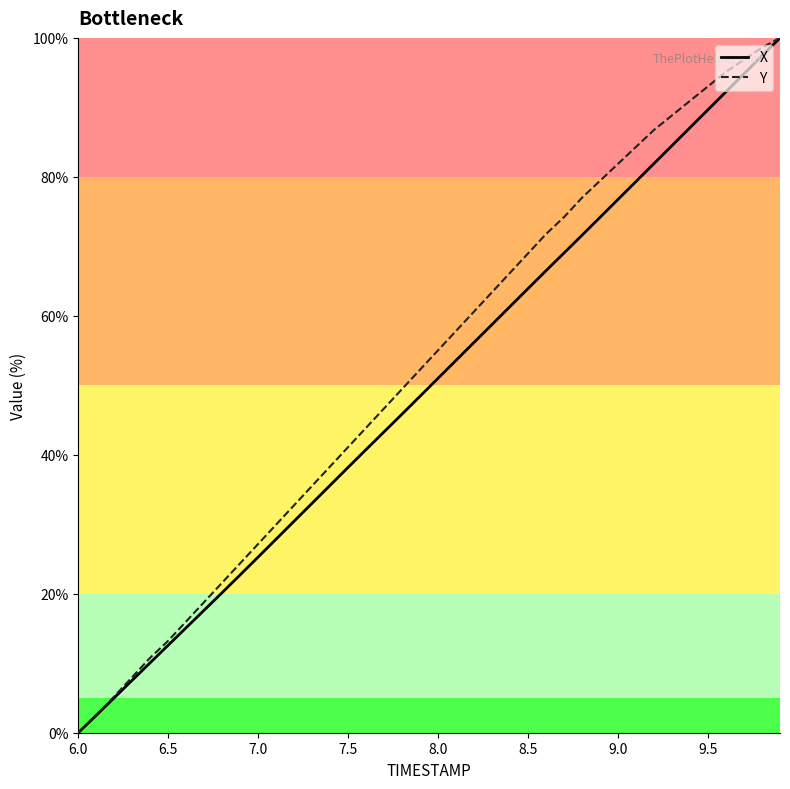

Rank the series by their maximum value, from highest to lowest.

X, Y